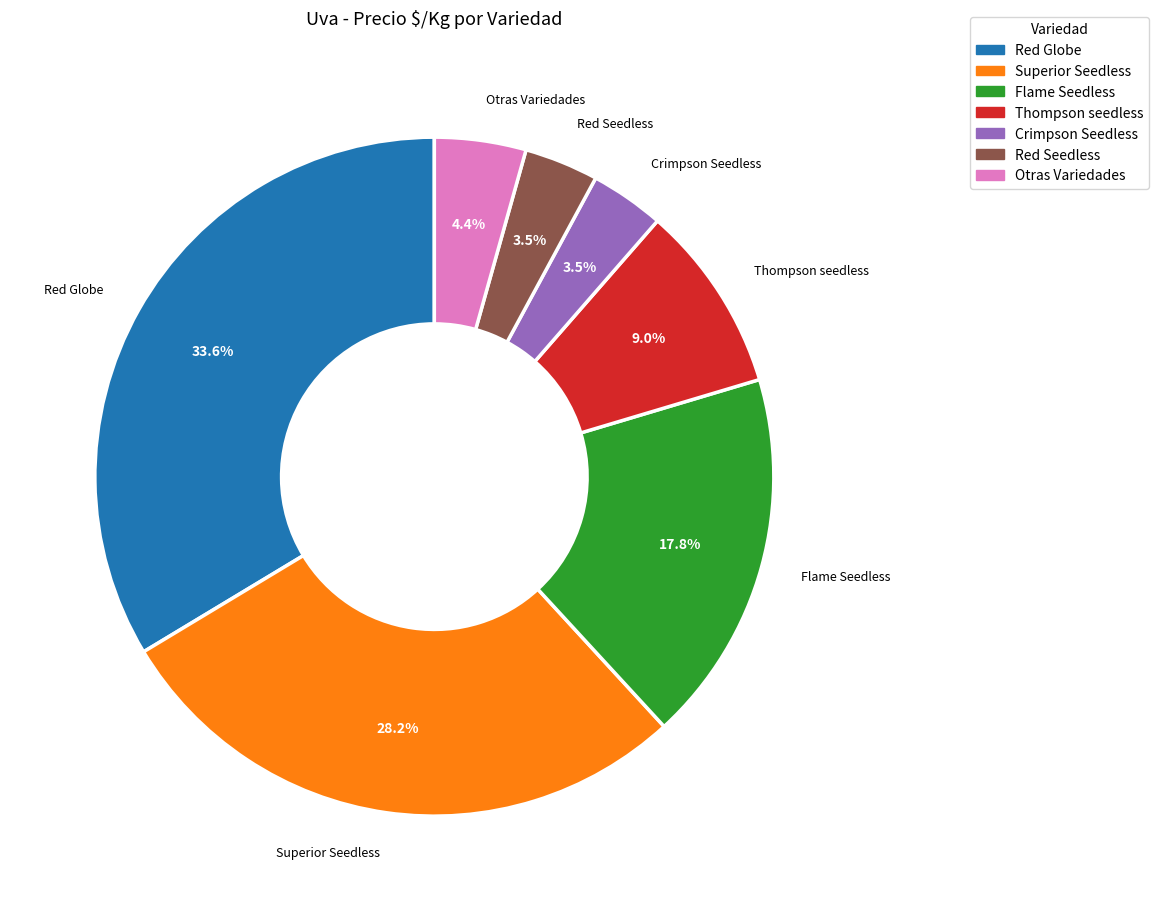

Between Superior Seedless and Red Globe, which is larger?

Red Globe